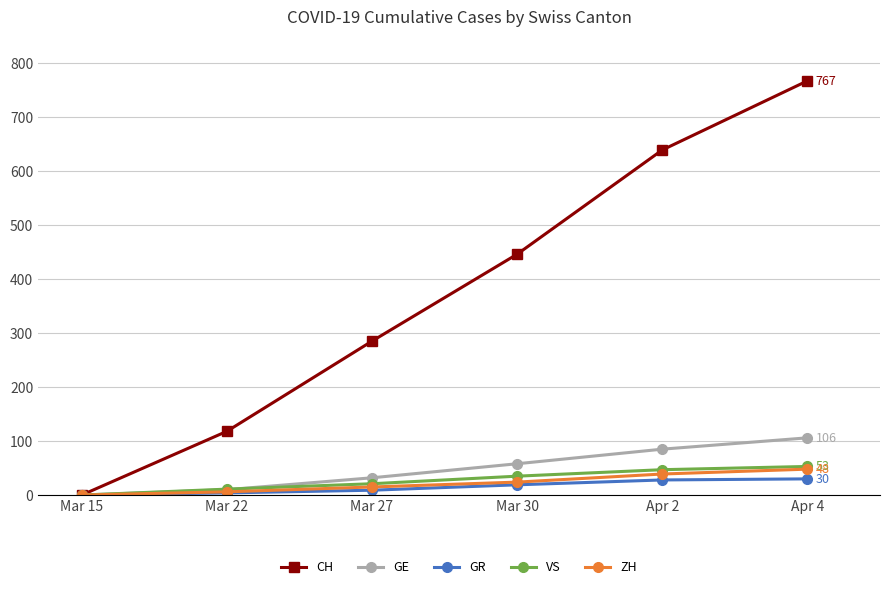

Does the chart display data point markers on the line(s)?

Yes